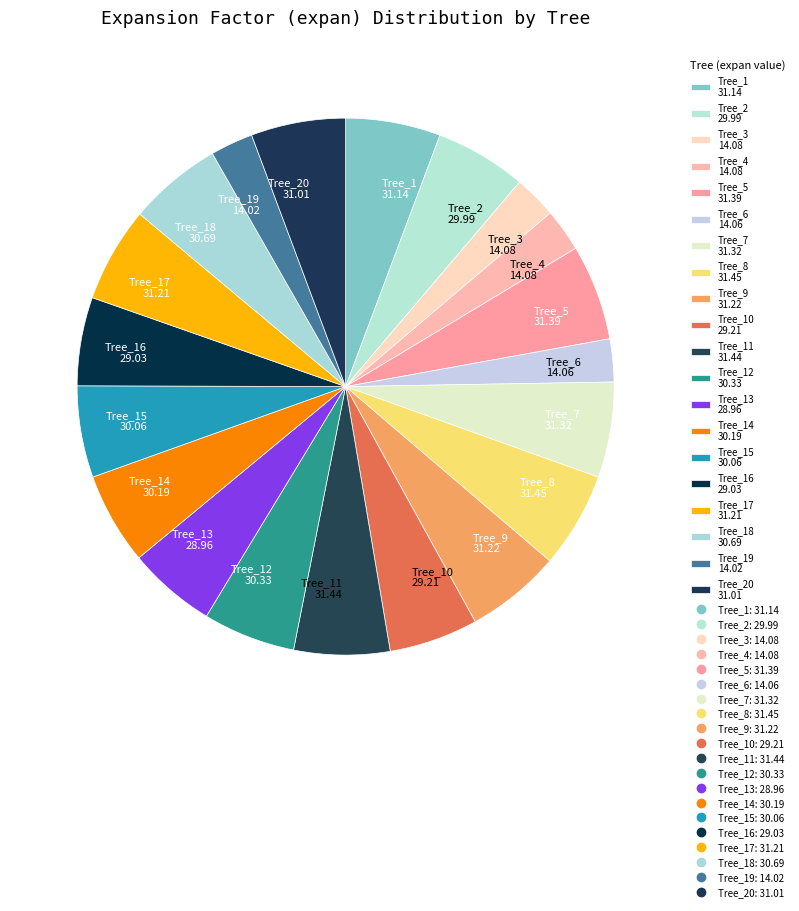

Does Tree_1 31.14 account for over 50% of the chart?

No